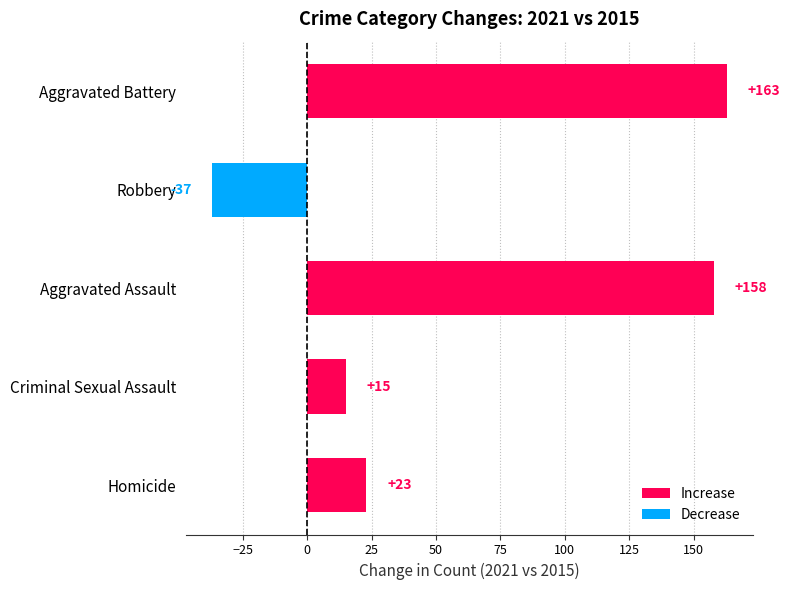

What is the sum of the values at Aggravated Assault and Criminal Sexual Assault?

173